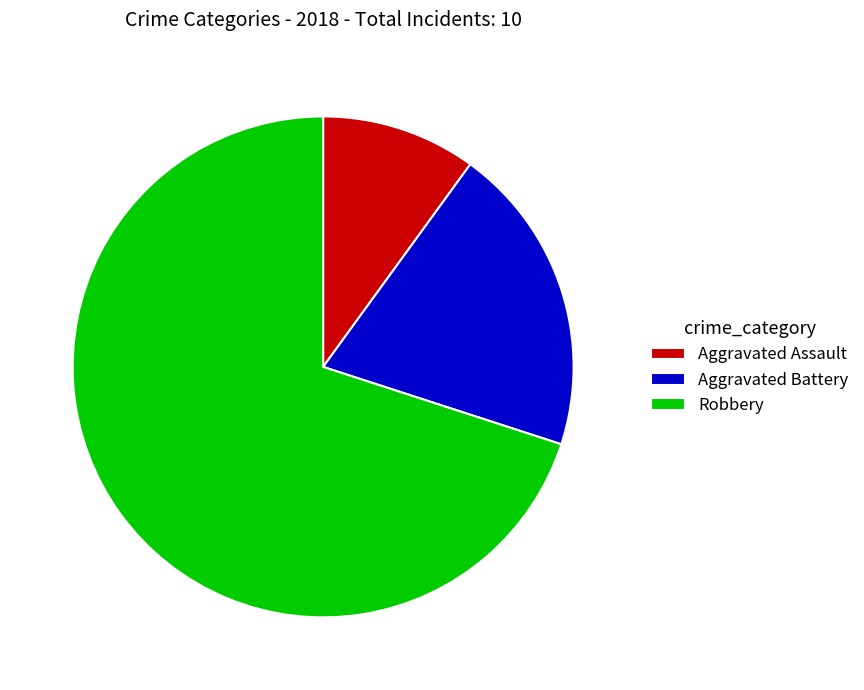

Is the sum of Robbery and Aggravated Battery greater than half?

Yes